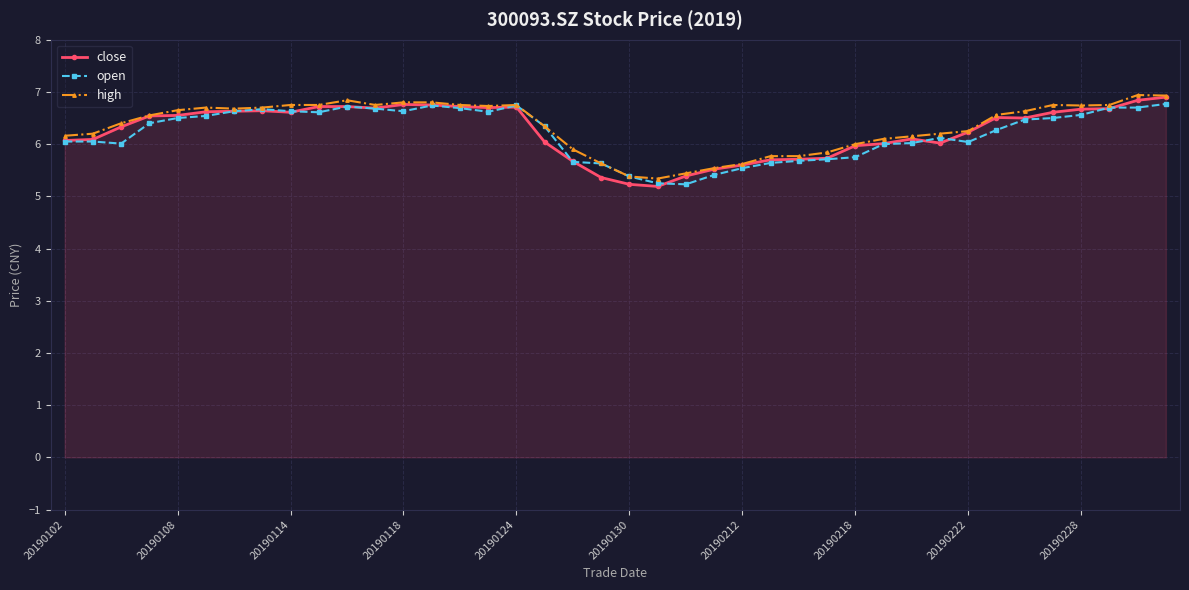

What is the value of the close point at the 1st from the left?

6.1